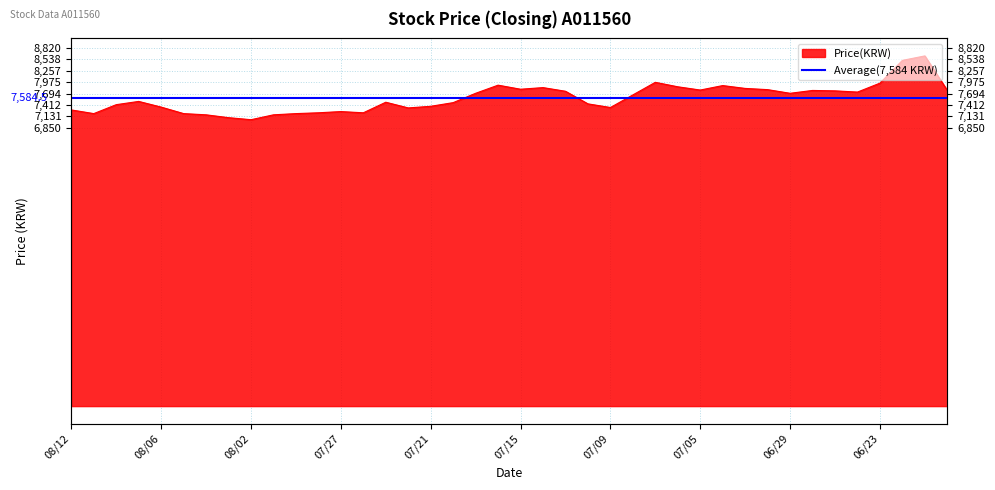

How many values are below 7660?

20